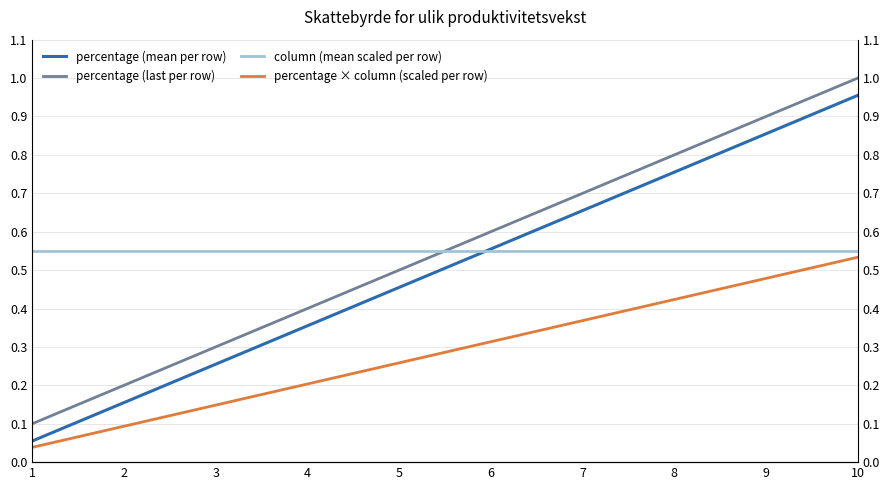

True or false: percentage (mean per row) and percentage × column (scaled per row) intersect in this chart.

False